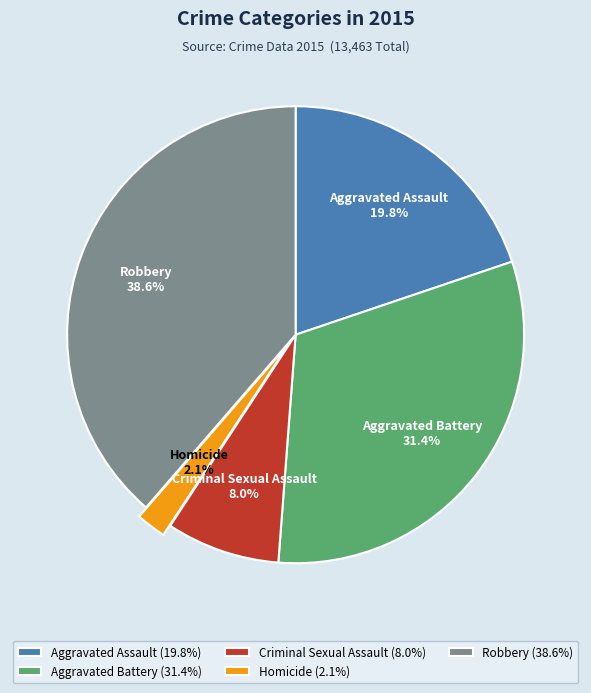

What is the total percentage of Aggravated Battery and Homicide?

33.5%